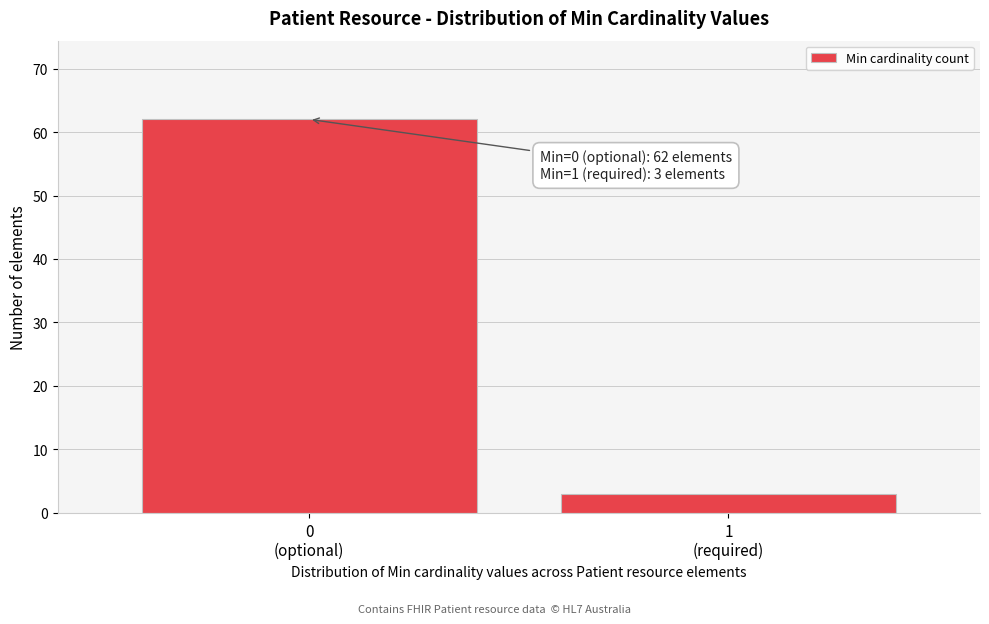

Reading right to left, list all the values displayed in this chart.

3	62